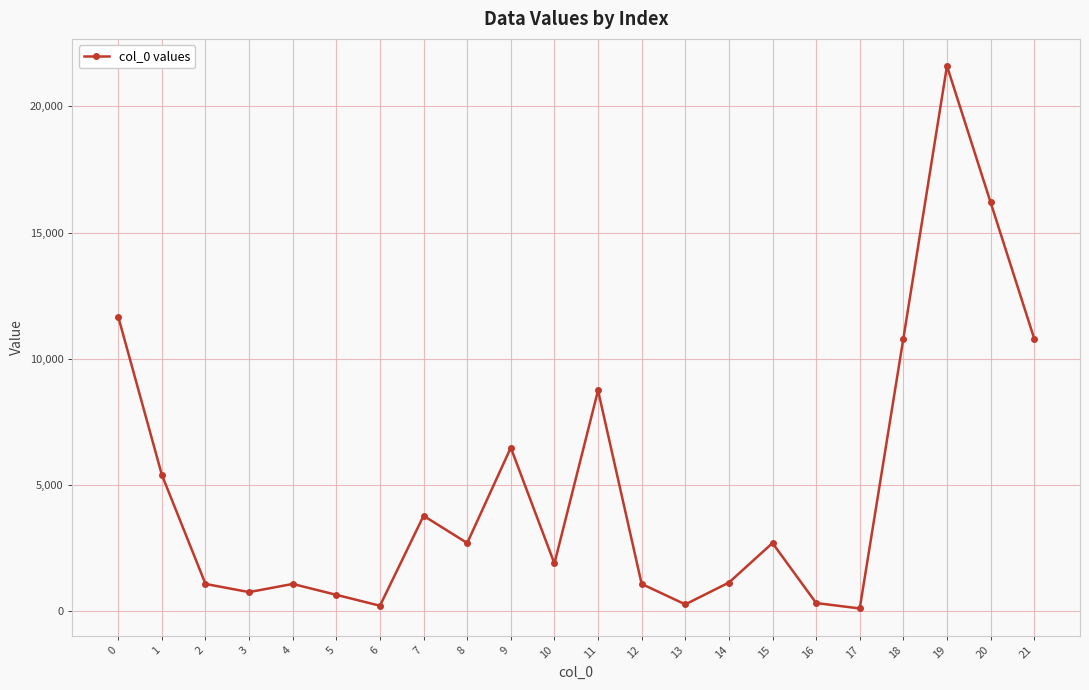

How many data points are less than 2700?

11